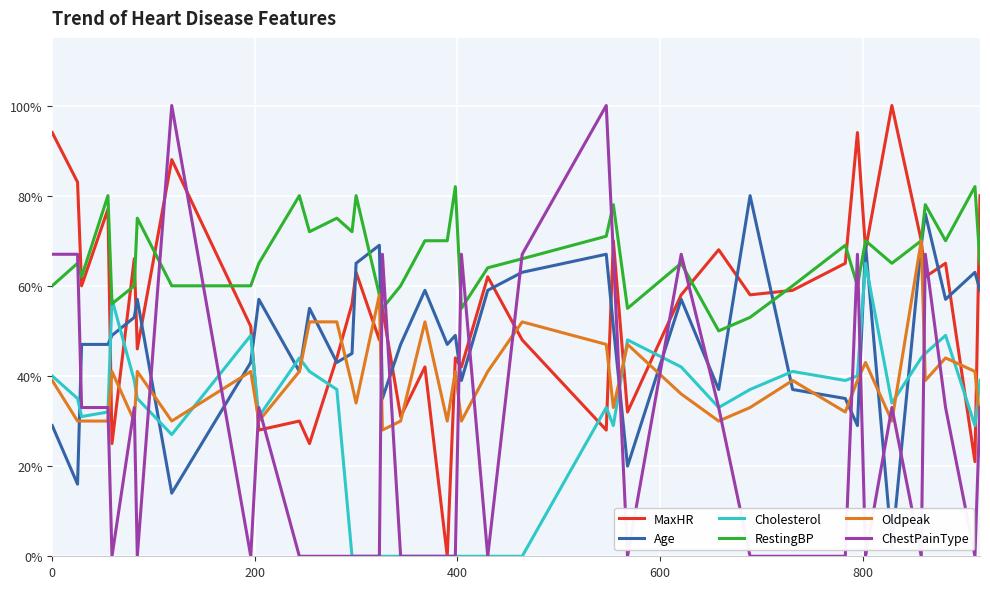

True or false: ChestPainType and Cholesterol cross at least once.

True